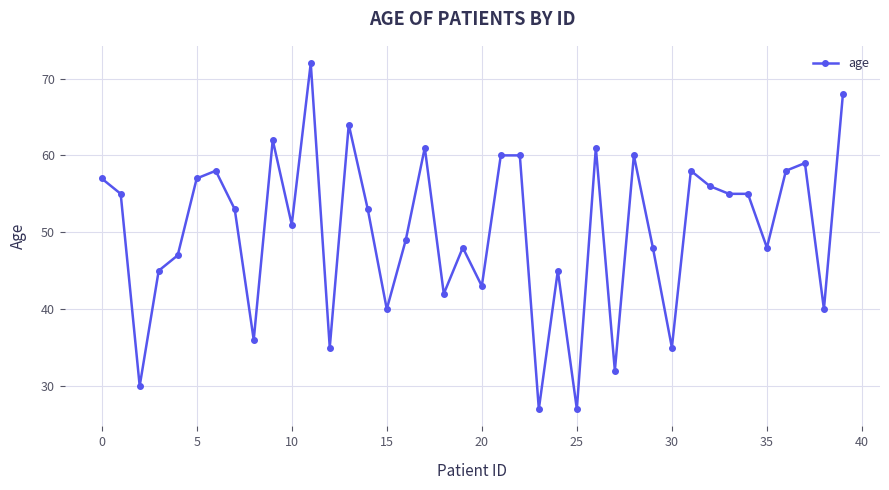

What is the difference between the maximum and minimum values?

45